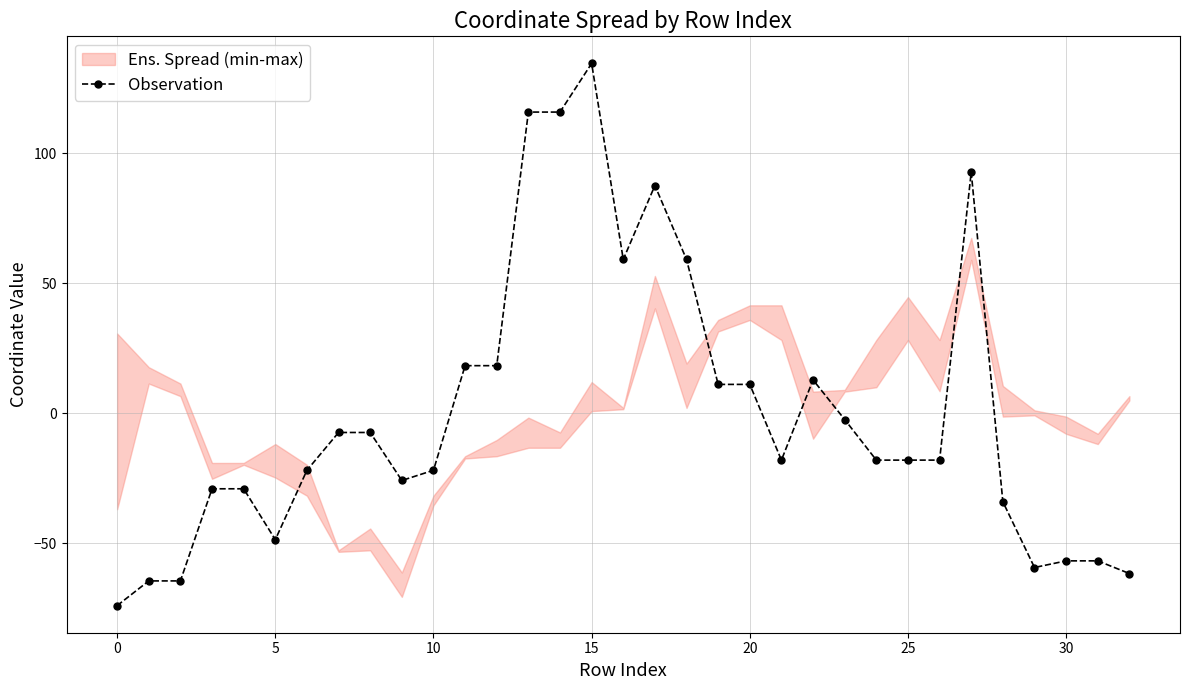

At which category does the chart reach its peak across all series?

15